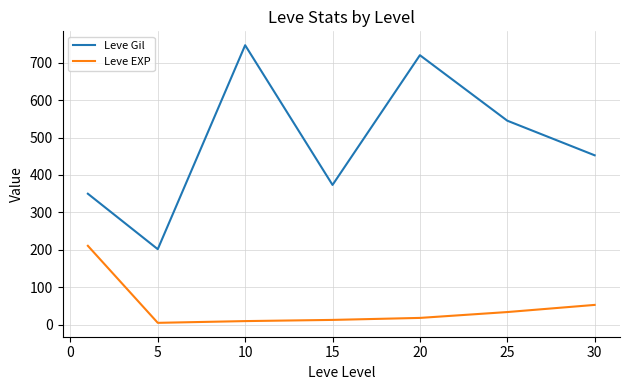

Which series has the largest range (max minus min)?

Leve Gil